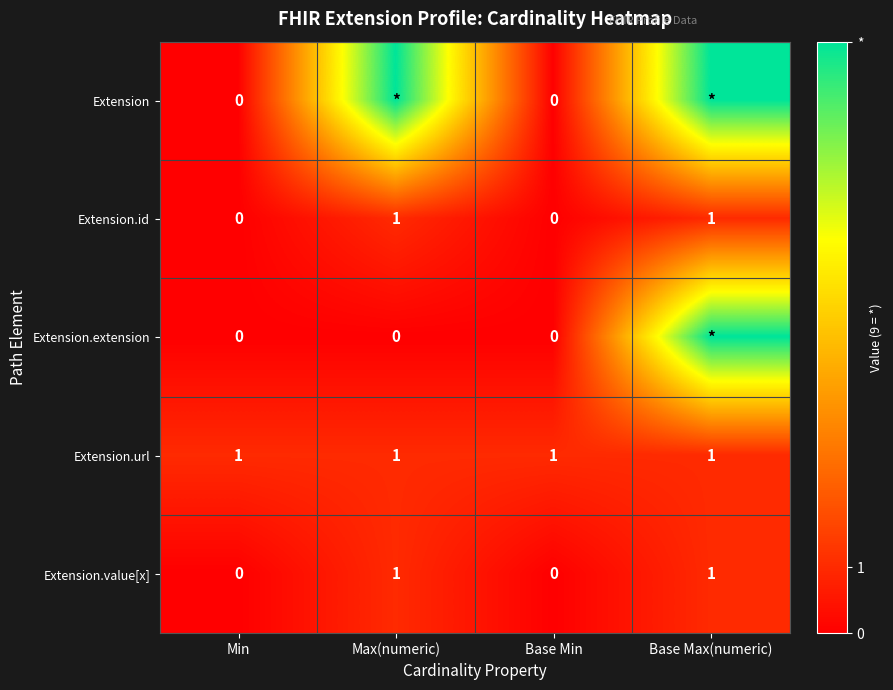

True or false: Extension.value[x] has a value of 1 at Min.

False